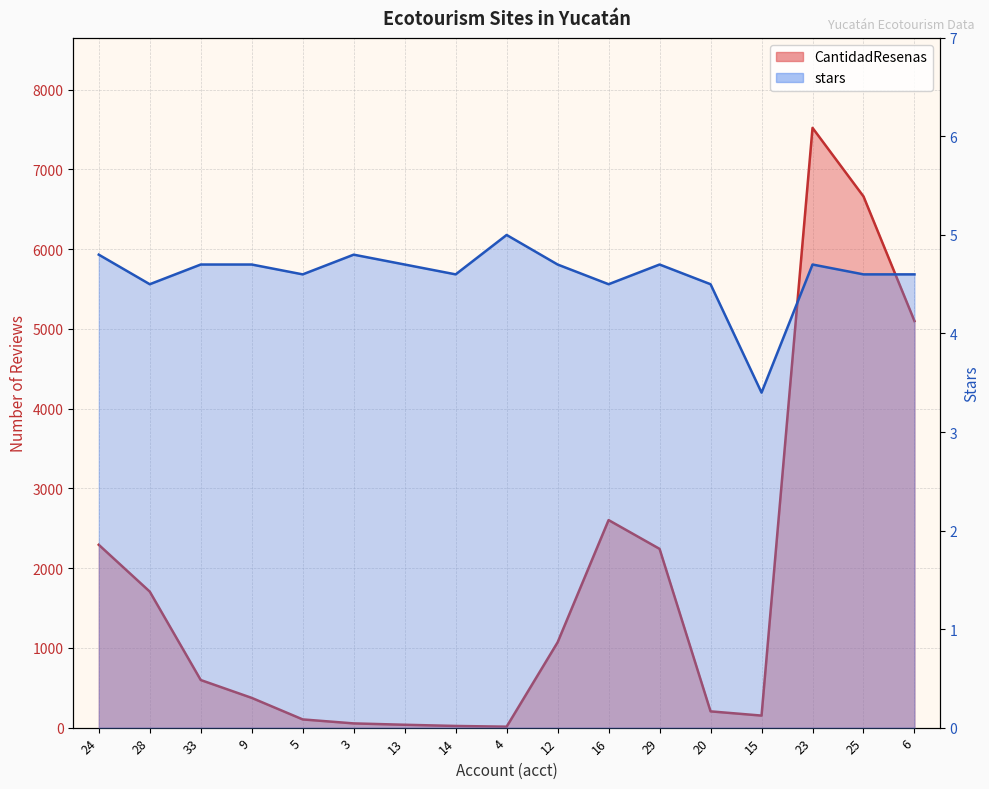

Rank the series by their maximum value, from highest to lowest.

6000, 2000